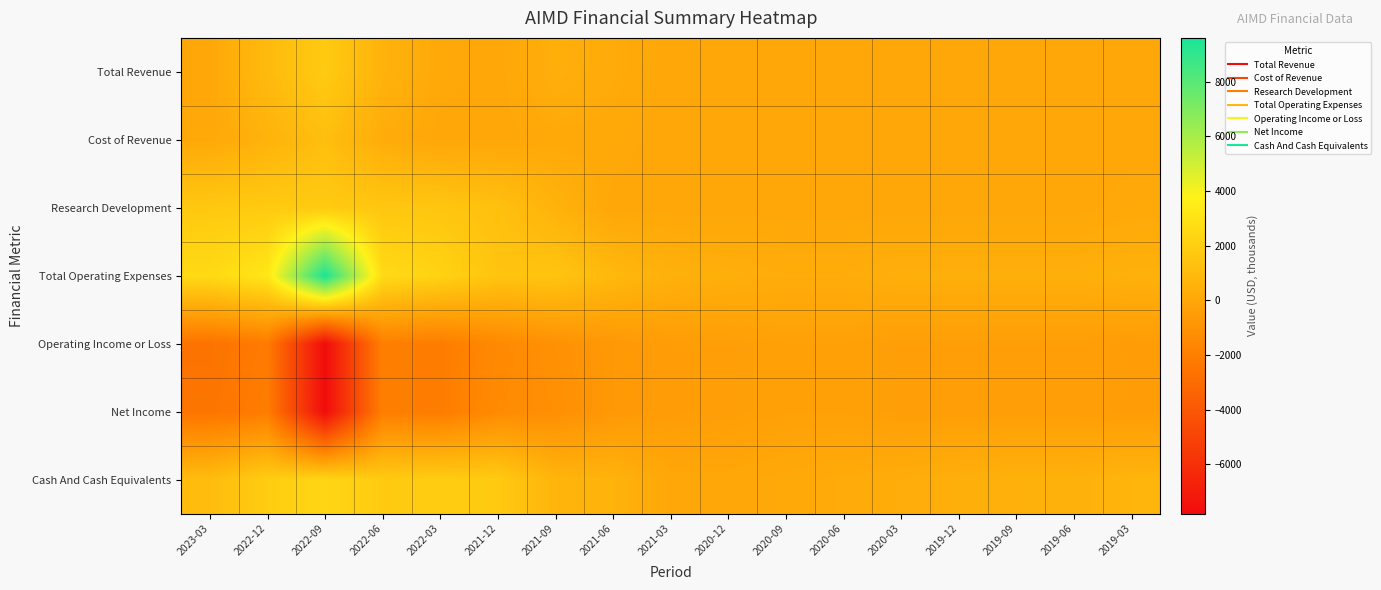

Reading right to left, extract all data points from this chart.

Total Revenue: 2019-03=0	2019-06=0	2019-09=0	2019-12=0	2020-03=0	2020-06=0	2020-09=0	2020-12=0	2021-03=0	2021-06=200	2021-09=400	2021-12=0	2022-03=100	2022-06=600	2022-09=1800	2022-12=1000	2023-03=0
Cost of Revenue: 2019-03=0	2019-06=0	2019-09=0	2019-12=0	2020-03=0	2020-06=0	2020-09=0	2020-12=0	2021-03=0	2021-06=100	2021-09=100	2021-12=0	2022-03=0	2022-06=300	2022-09=1200	2022-12=600	2023-03=100
Research Development: 2019-03=100	2019-06=0	2019-09=0	2019-12=0	2020-03=0	2020-06=0	2020-09=0	2020-12=0	2021-03=0	2021-06=0	2021-09=600	2021-12=1300	2022-03=1600	2022-06=1600	2022-09=1800	2022-12=1800	2023-03=1700
Total Operating Expenses: 2019-03=500	2019-06=400	2019-09=400	2019-12=400	2020-03=400	2020-06=300	2020-09=300	2020-12=400	2021-03=500	2021-06=900	2021-09=1500	2021-12=1500	2022-03=2200	2022-06=2600	2022-09=9600	2022-12=3200	2023-03=2600
Operating Income or Loss: 2019-03=-500	2019-06=-400	2019-09=-400	2019-12=-400	2020-03=-400	2020-06=-300	2020-09=-300	2020-12=-400	2021-03=-500	2021-06=-700	2021-09=-1100	2021-12=-1500	2022-03=-2100	2022-06=-2000	2022-09=-7800	2022-12=-2200	2023-03=-2600
Net Income: 2019-03=-500	2019-06=-400	2019-09=-400	2019-12=-400	2020-03=-400	2020-06=-300	2020-09=-300	2020-12=-400	2021-03=-500	2021-06=-700	2021-09=-1200	2021-12=-1400	2022-03=-2100	2022-06=-2000	2022-09=-7800	2022-12=-2100	2023-03=-2500
Cash And Cash Equivalents: 2019-03=700	2019-06=500	2019-09=500	2019-12=400	2020-03=300	2020-06=200	2020-09=100	2020-12=0	2021-03=0	2021-06=600	2021-09=700	2021-12=1800	2022-03=1900	2022-06=1800	2022-09=2400	2022-12=1900	2023-03=1100